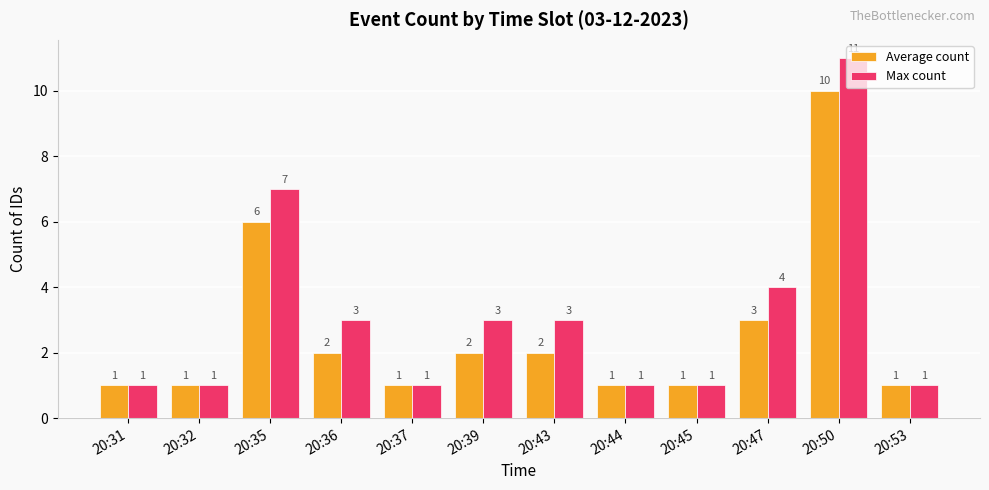

Count the number of data series in this chart.

2